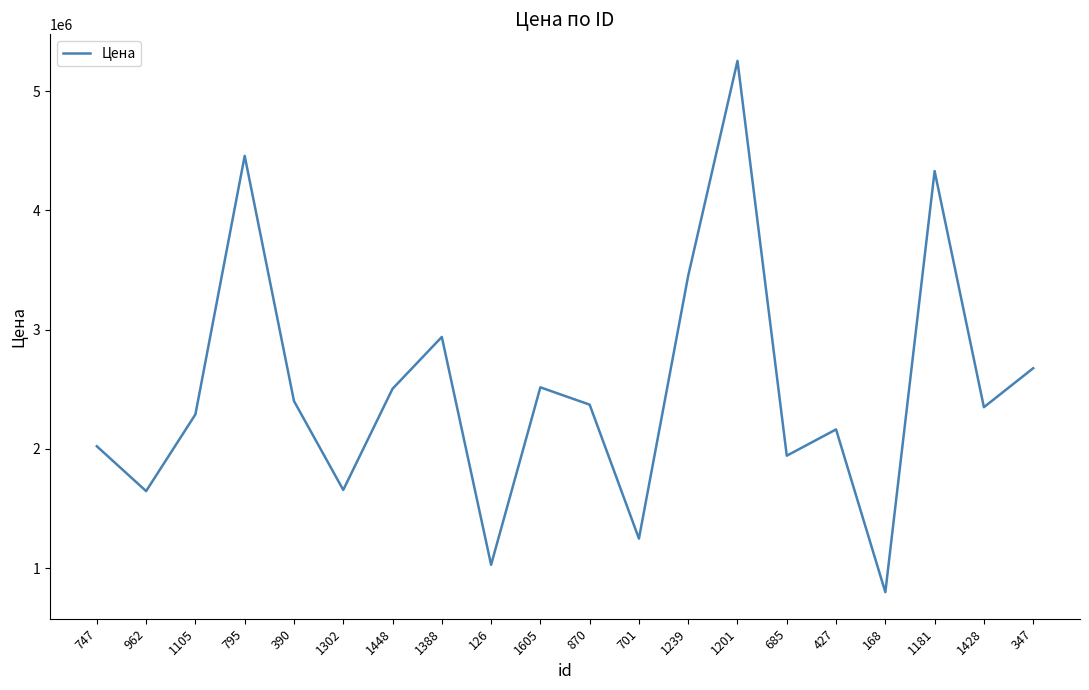

How many interior local peaks (higher than both neighbors) does the data have?

6